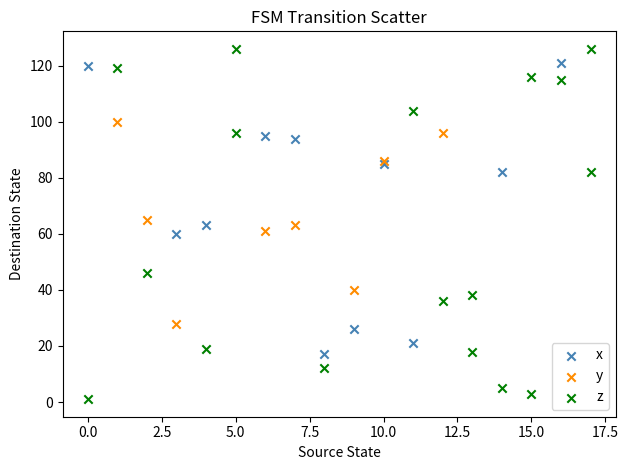

Which series contains the lowest Y value?

z